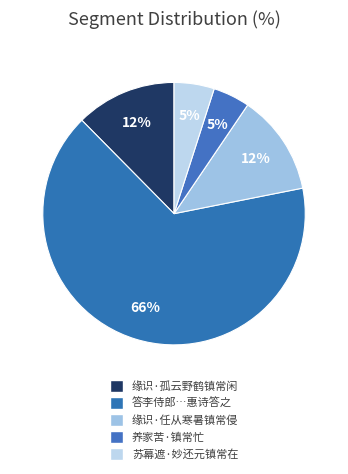

Does any single category account for the majority?

Yes